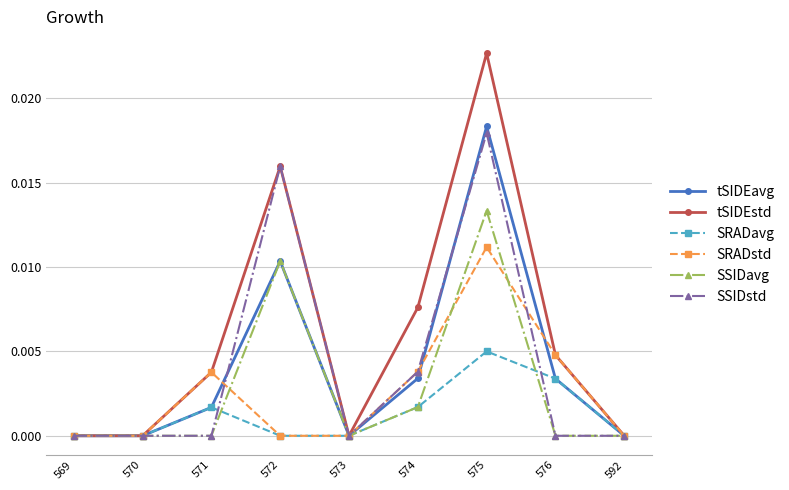

True or false: SRADstd has a value of 0.0 at 574.

True